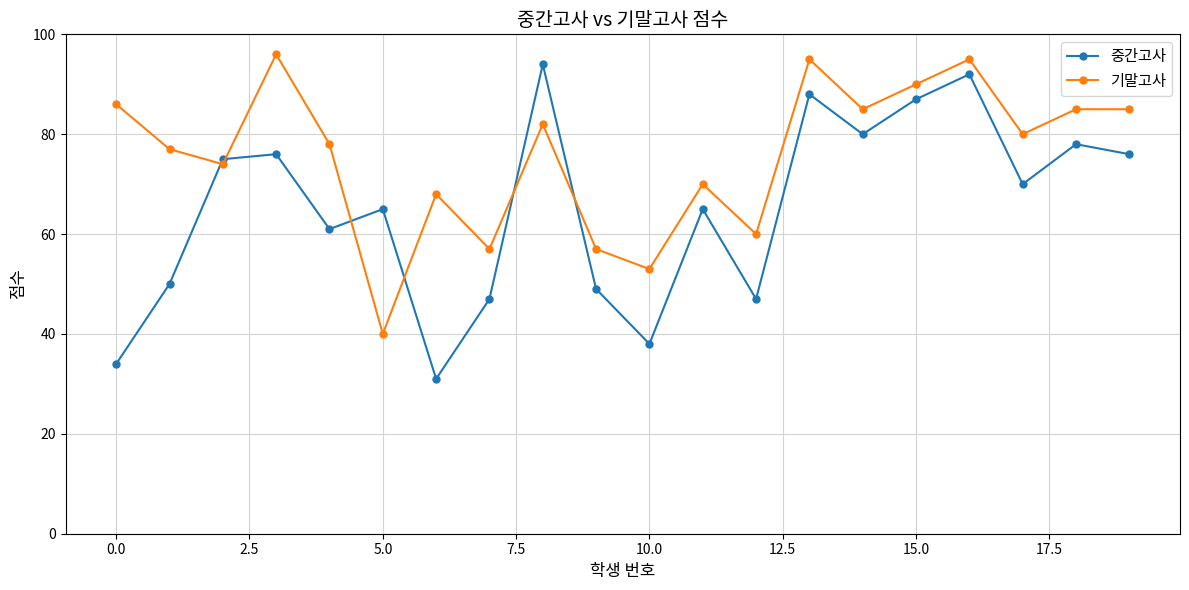

Reading right to left, what are all the values shown in this chart?

중간고사: 76	78	70	92	87	80	88	47	65	38	49	94	47	31	65	61	76	75	50	34
기말고사: 85	85	80	95	90	85	95	60	70	53	57	82	57	68	40	78	96	74	77	86